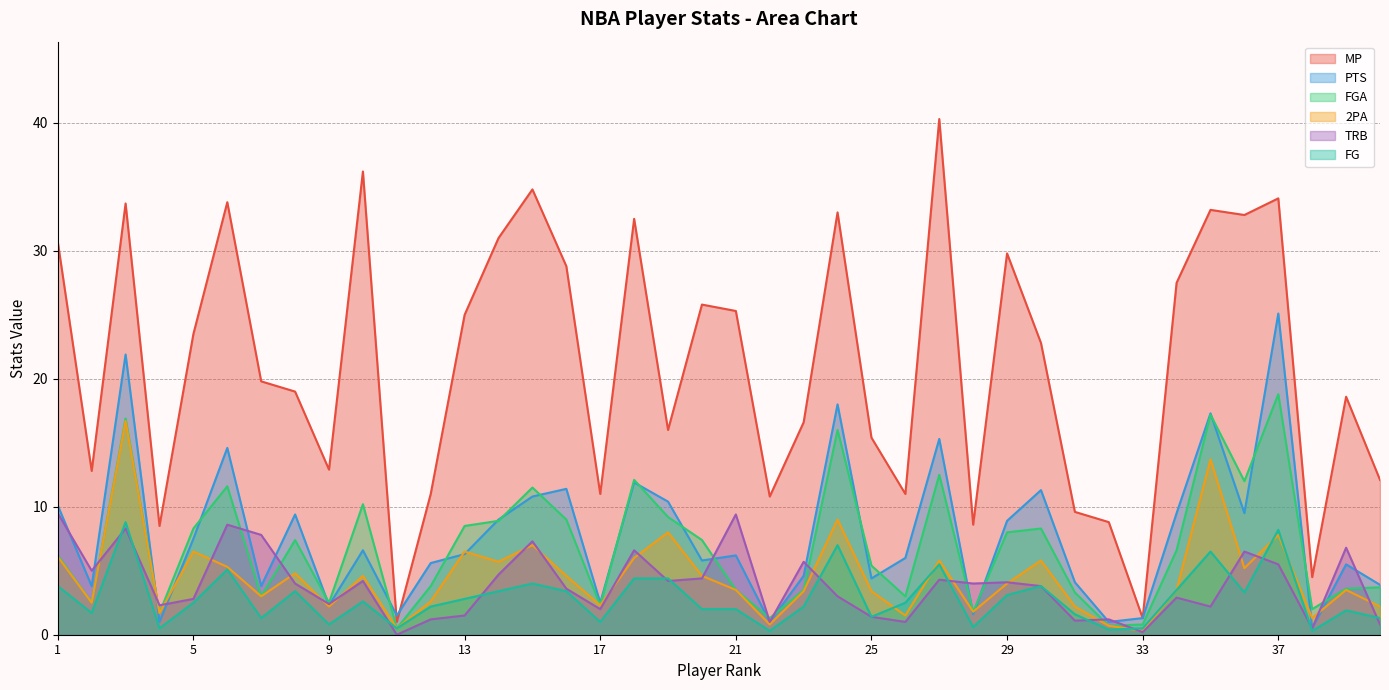

Count the number of categories in the chart.

40